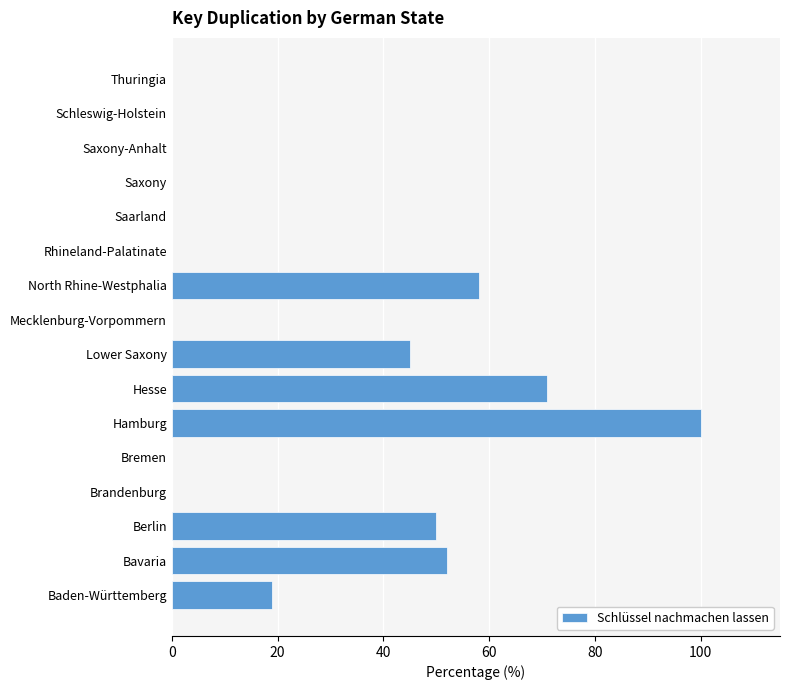

Is it true that the value at Rhineland-Palatinate is 67?

False